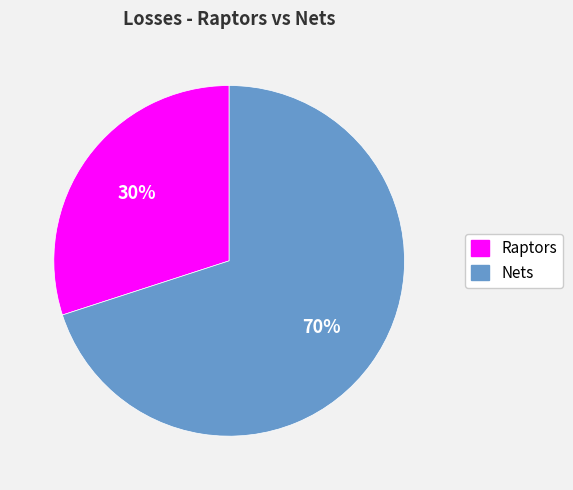

Which has a higher value, Nets or Raptors?

Nets